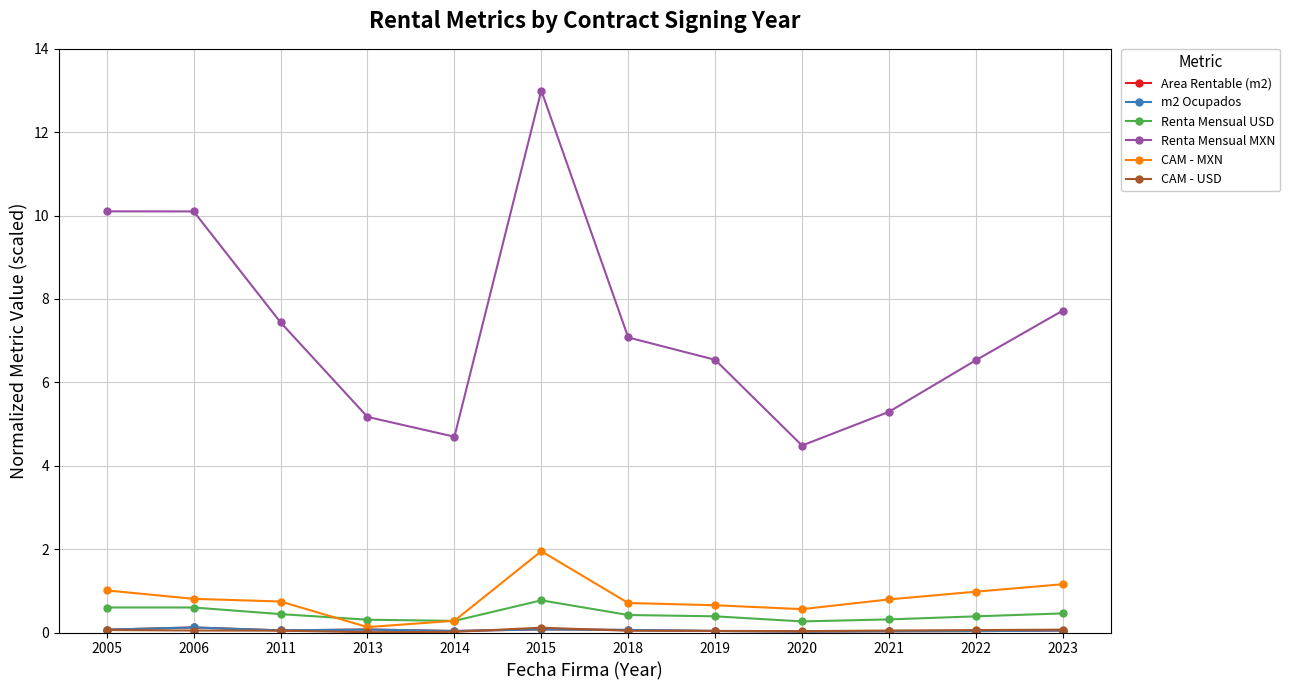

Is this an area chart (filled region under the line)?

No